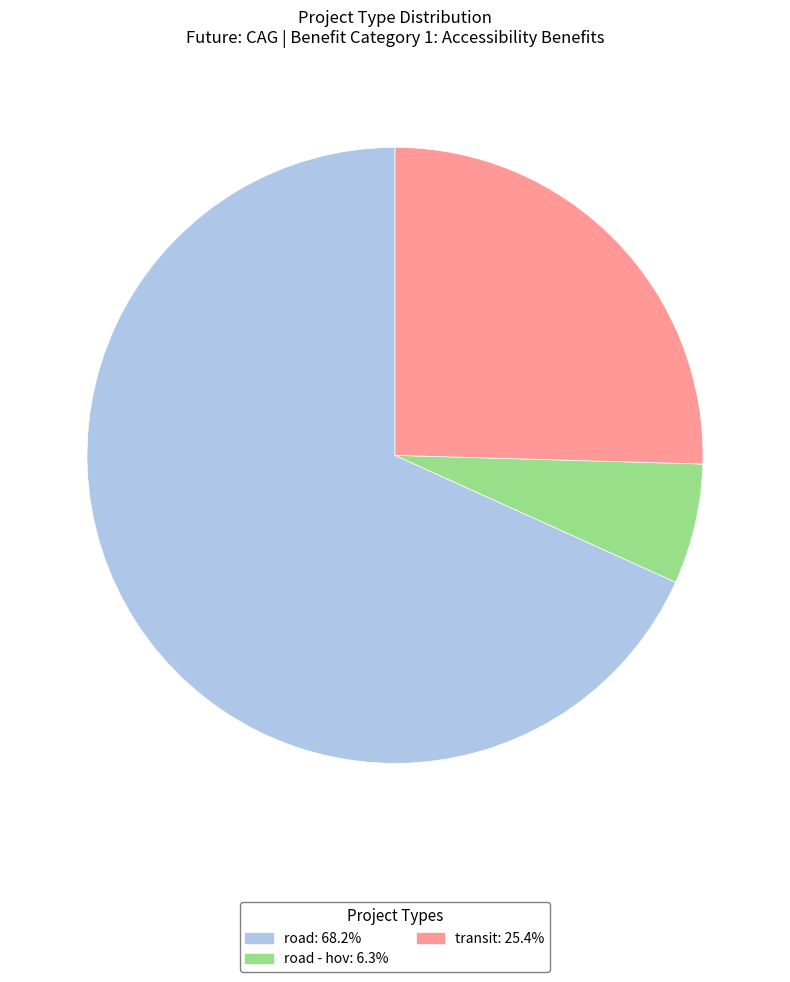

Is there a majority slice in this chart?

Yes